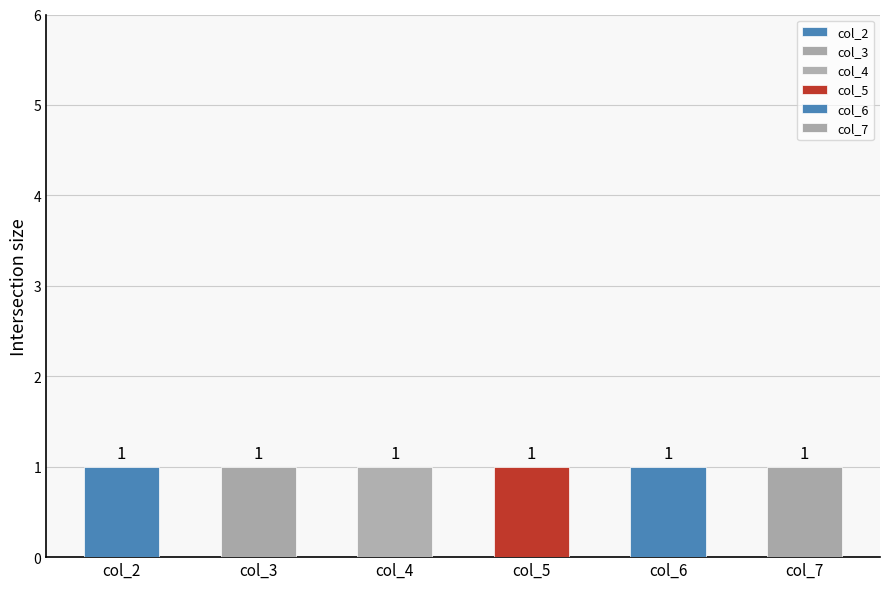

What are all the series names shown in the legend?

col_2, col_3, col_4, col_5, col_6, col_7